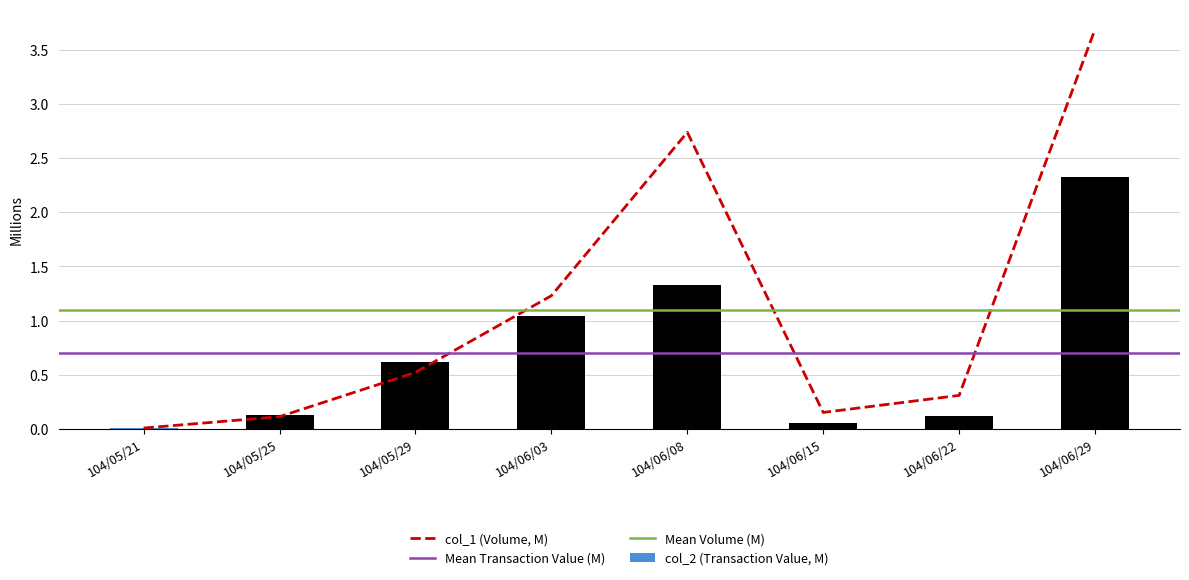

What is the sum of the col_2 (Transaction Value) values at 104/05/29 and 104/06/15?

0.7